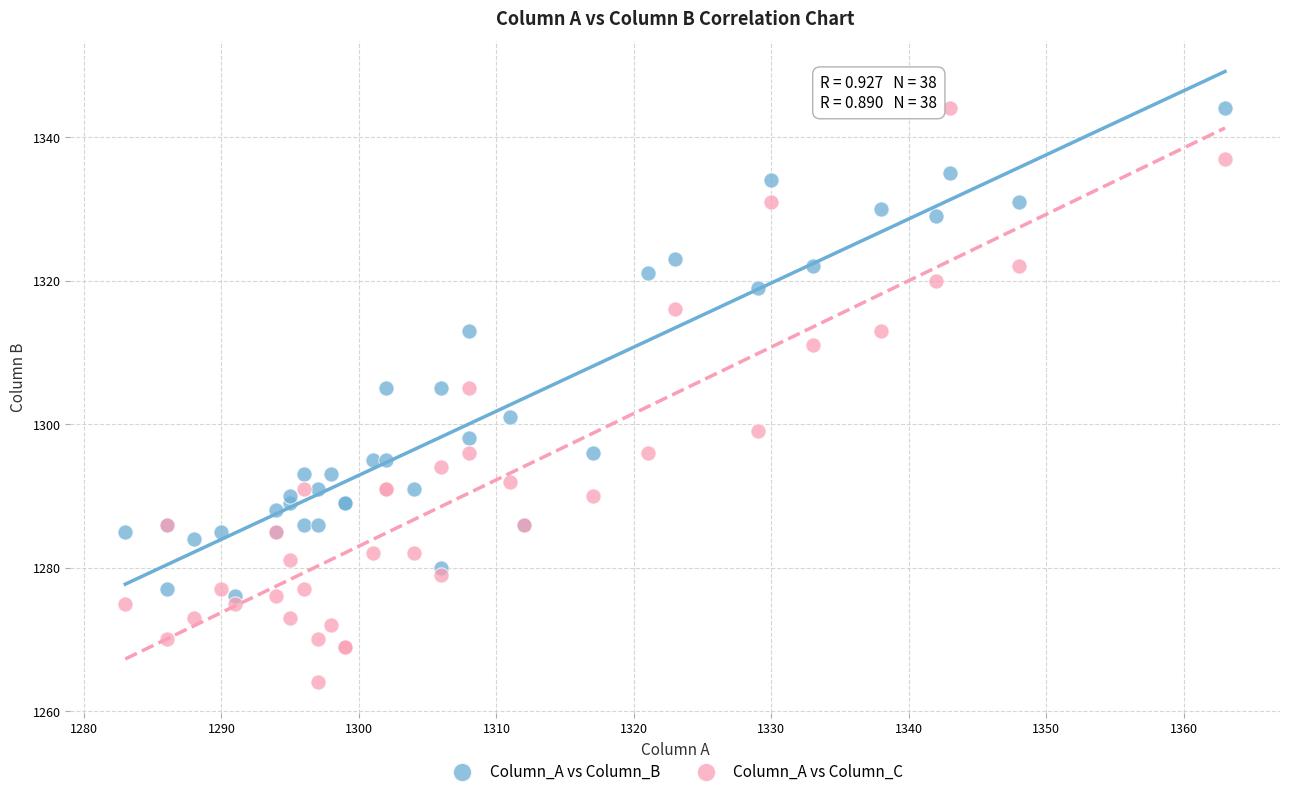

Which series reaches the minimum Y coordinate?

Column_A vs Column_C